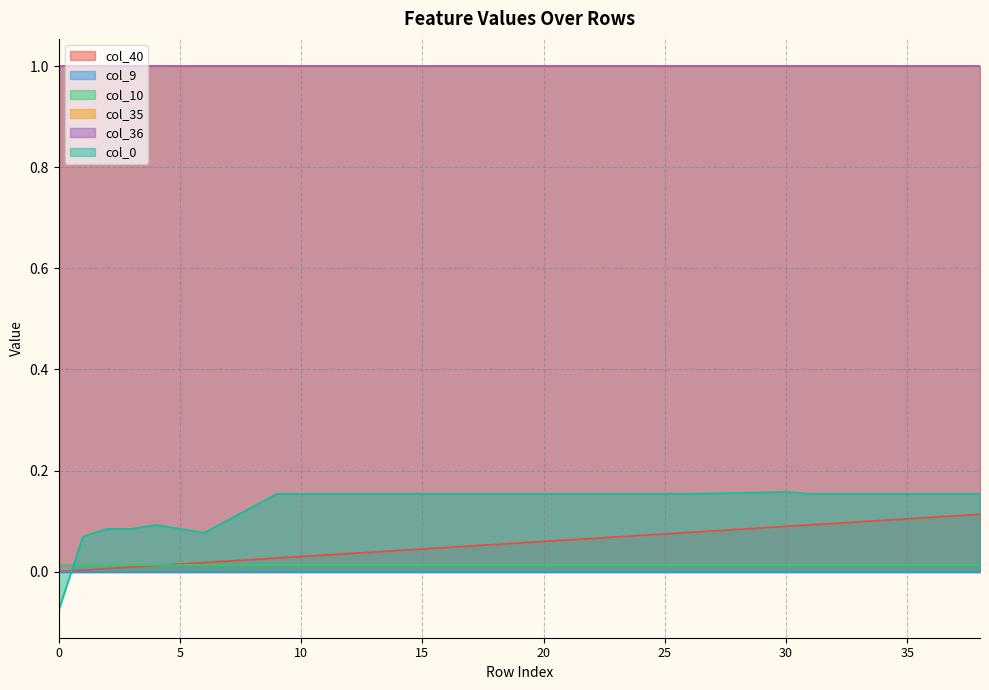

True or false: col_40 and col_35 intersect in this chart.

False